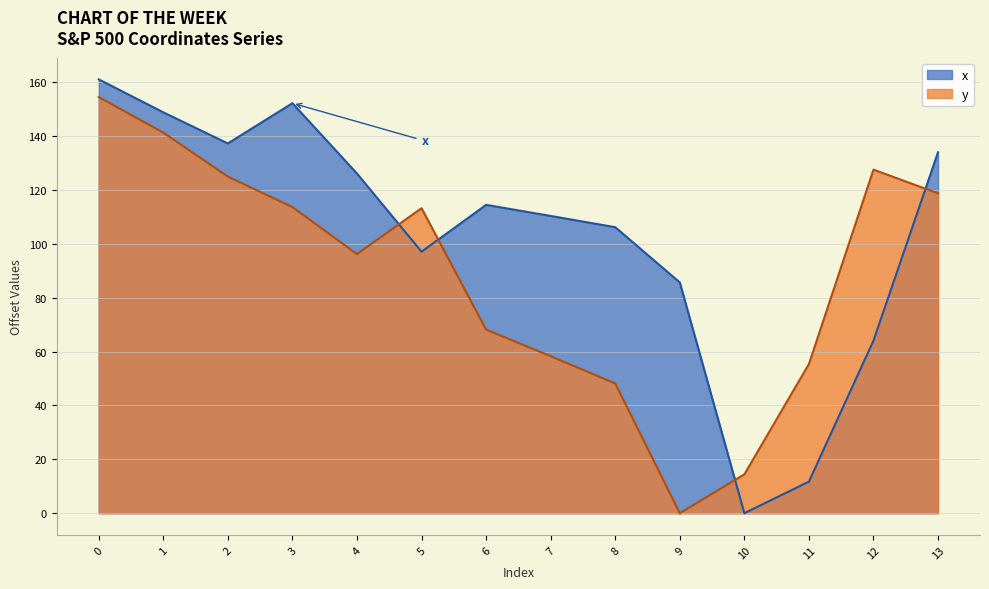

At which category does y reach its first local peak?

5